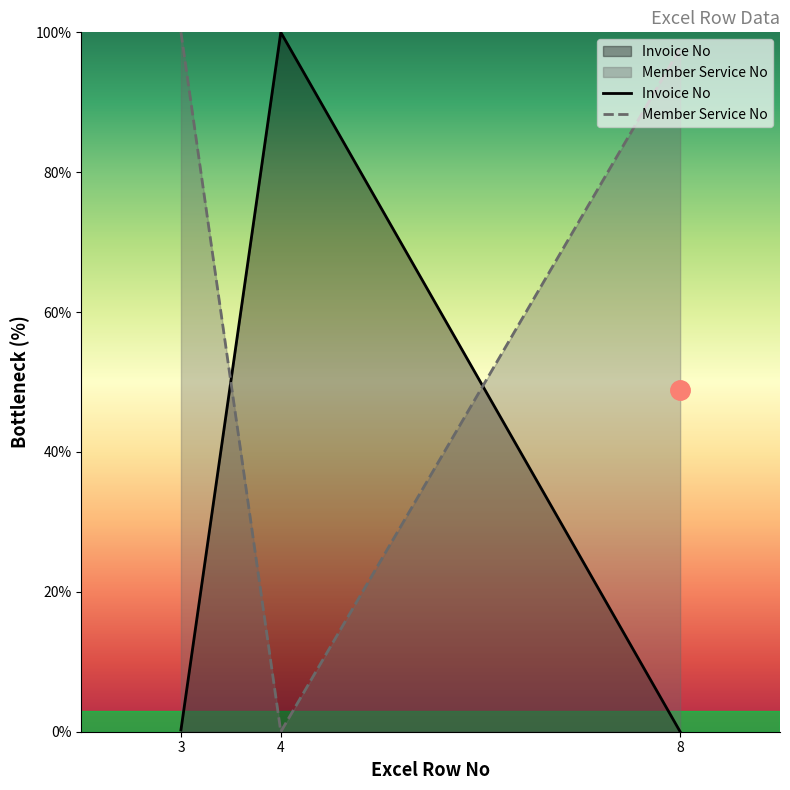

The Member Service No series shows -32.9 at 4. True or false?

False